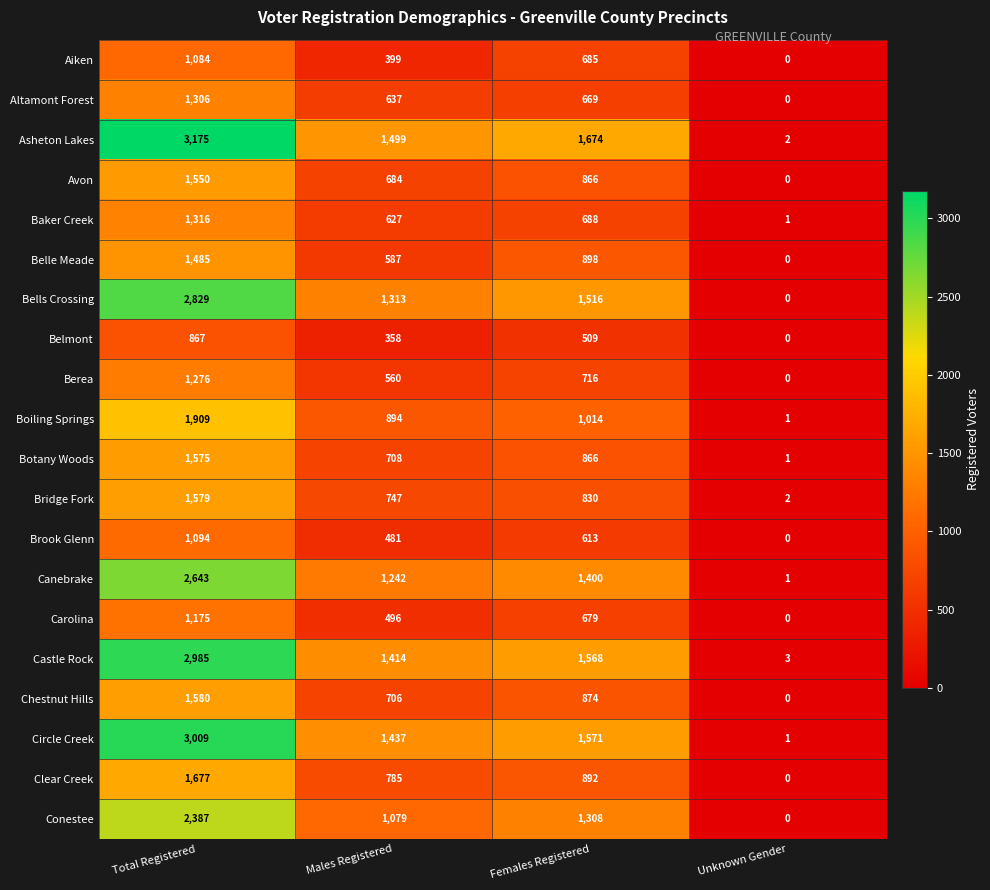

What is the spread (max minus min) of values at Total Registered?

2308